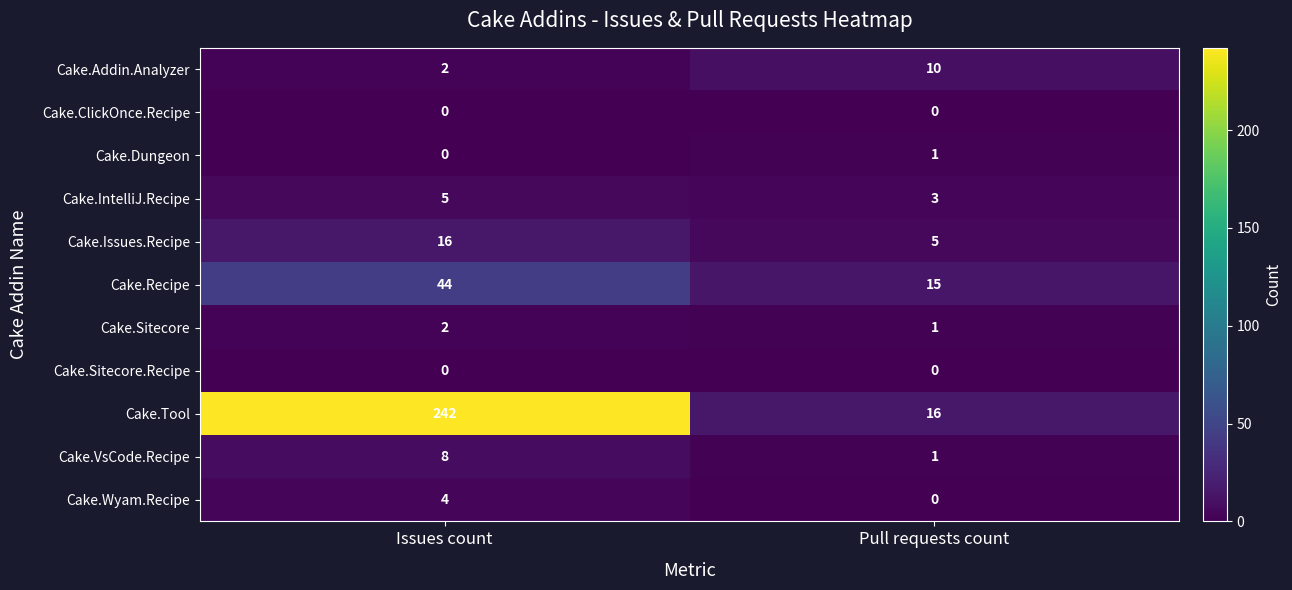

Reading right to left, what are all the values shown in this chart?

Cake.Addin.Analyzer: 10	2
Cake.ClickOnce.Recipe: 0	0
Cake.Dungeon: 1	0
Cake.IntelliJ.Recipe: 3	5
Cake.Issues.Recipe: 5	16
Cake.Recipe: 15	44
Cake.Sitecore: 1	2
Cake.Sitecore.Recipe: 0	0
Cake.Tool: 16	242
Cake.VsCode.Recipe: 1	8
Cake.Wyam.Recipe: 0	4